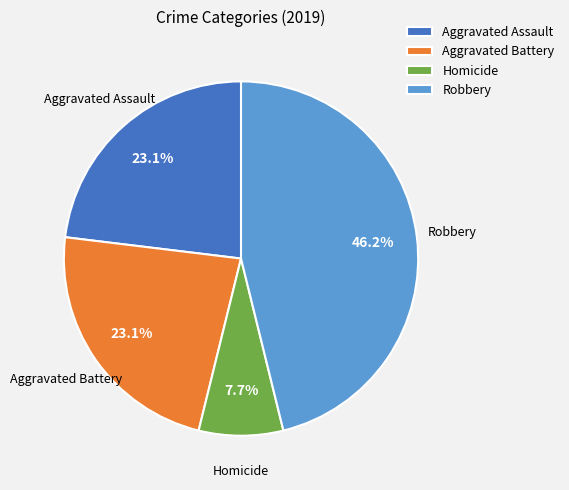

What percentage is the Homicide slice, to the nearest percent?

8%